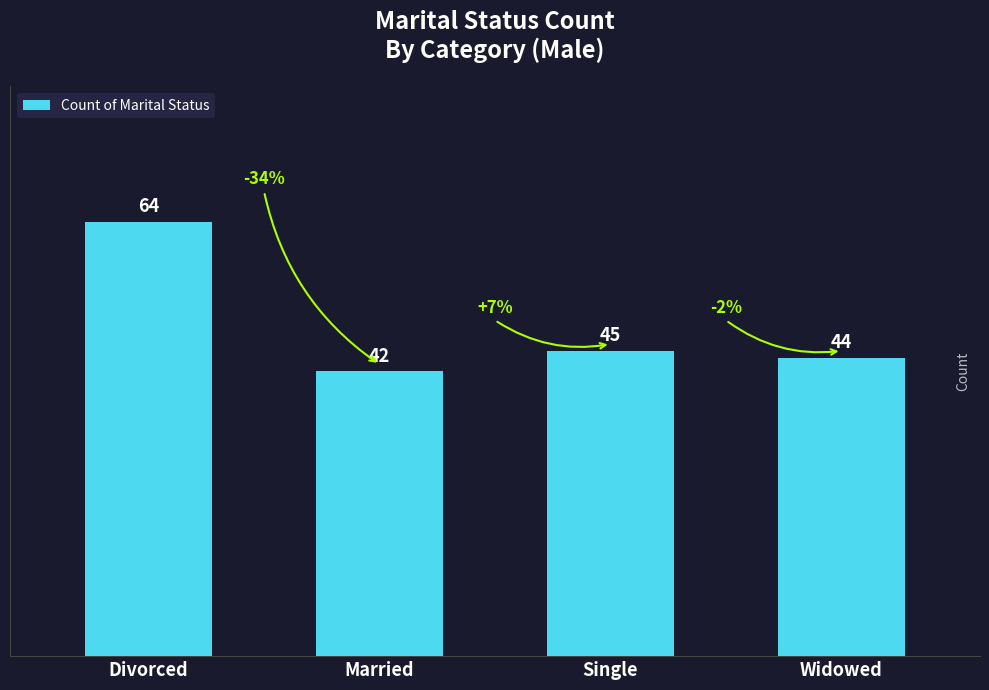

Which has a higher value, Married or Single?

Single